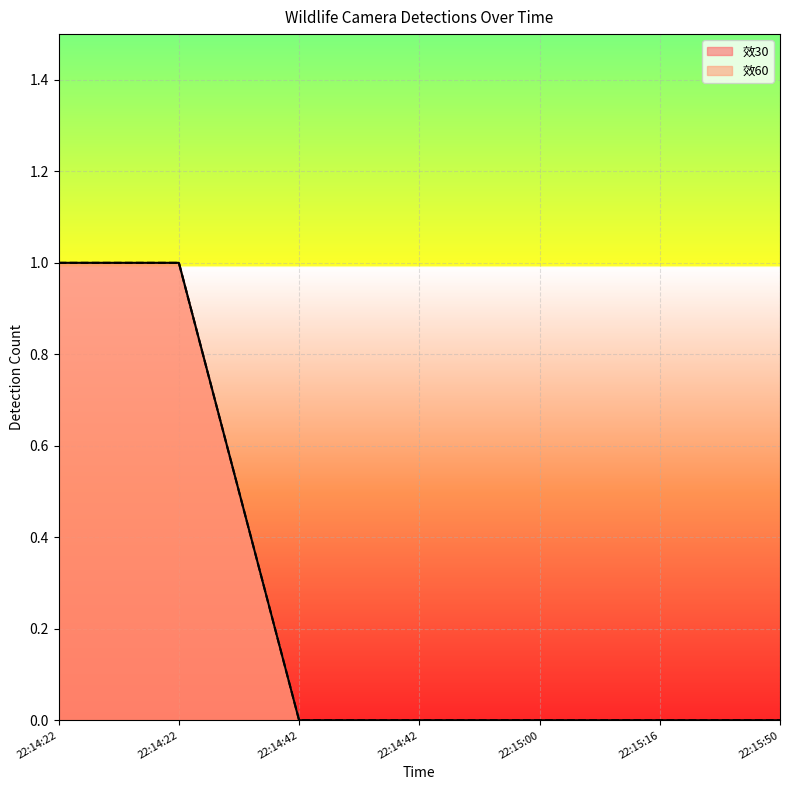

True or false: 效60 and 效30 intersect in this chart.

False